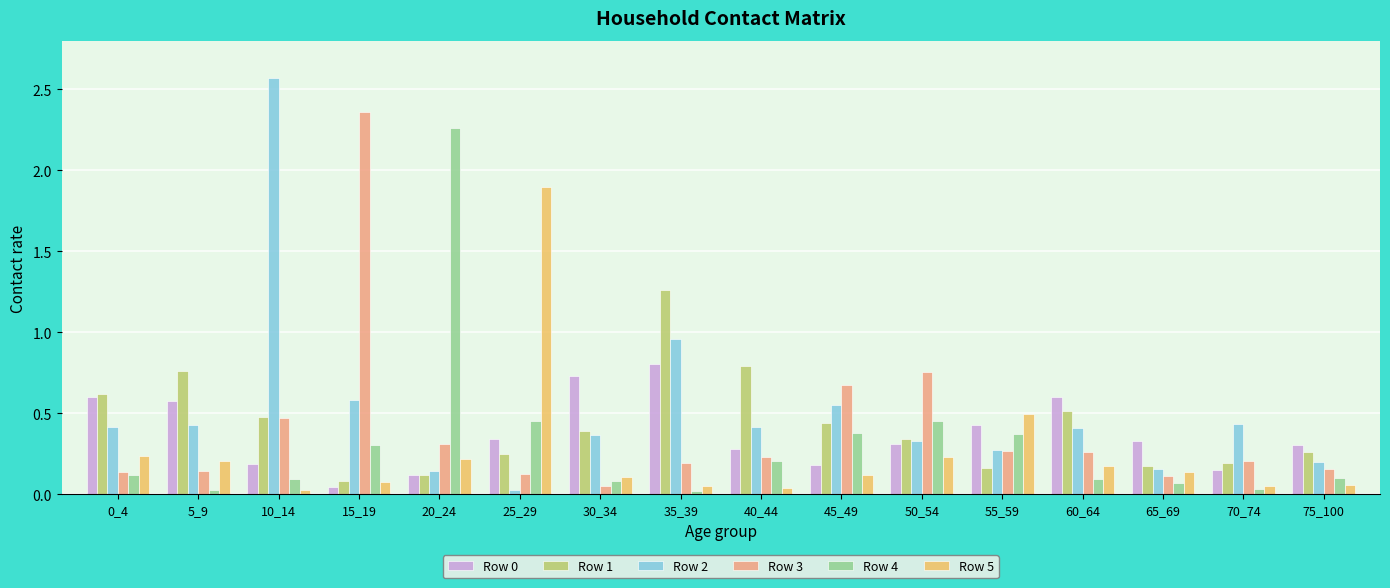

The value of Row 4 at 60_64 is 0.1. True or false?

True